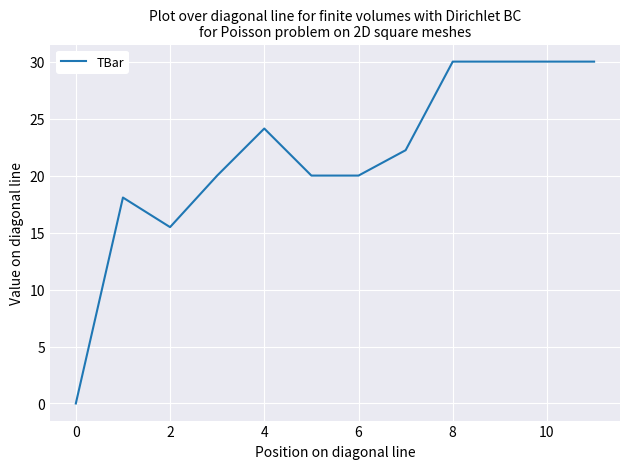

Reading left to right, list all the values displayed in this chart.

0.0	18.1	15.5	20.0	24.1	20.0	20.0	22.2	30.0	30.0	30.0	30.0